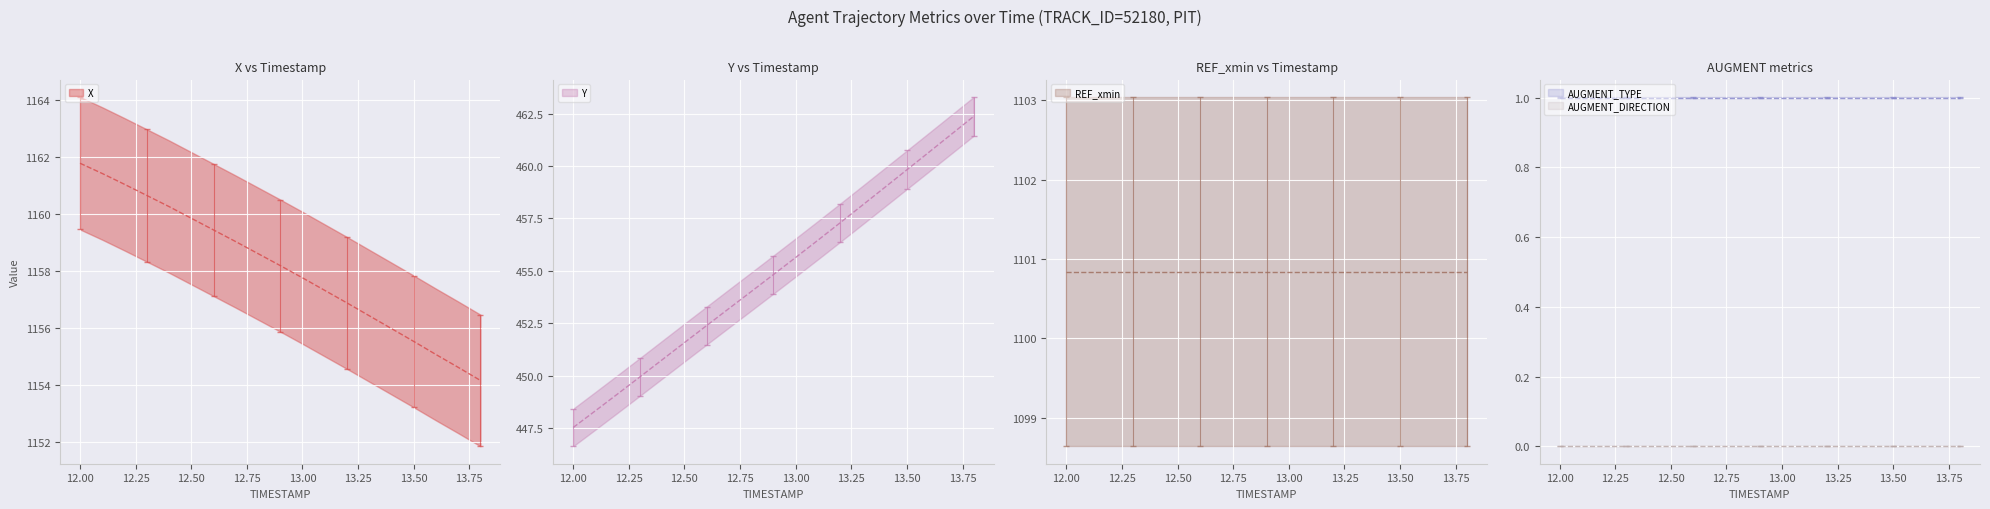

Reading right to left, list all the values displayed in this chart.

X: 1154.2	1154.6	1155.1	1155.5	1156.0	1156.4	1156.9	1157.3	1157.8	1158.2	1158.6	1159.0	1159.4	1159.8	1160.3	1160.7	1161.0	1161.4	1161.8
Y: 462.4	461.5	460.7	459.8	459.0	458.1	457.3	456.5	455.6	454.8	454.0	453.2	452.4	451.6	450.8	450.0	449.1	448.3	447.5
REF_xmin: 1100.8	1100.8	1100.8	1100.8	1100.8	1100.8	1100.8	1100.8	1100.8	1100.8	1100.8	1100.8	1100.8	1100.8	1100.8	1100.8	1100.8	1100.8	1100.8
AUGMENT_TYPE: 1.0	1.0	1.0	1.0	1.0	1.0	1.0	1.0	1.0	1.0	1.0	1.0	1.0	1.0	1.0	1.0	1.0	1.0	1.0
AUGMENT_DIRECTION: 0.0	0.0	0.0	0.0	0.0	0.0	0.0	0.0	0.0	0.0	0.0	0.0	0.0	0.0	0.0	0.0	0.0	0.0	0.0